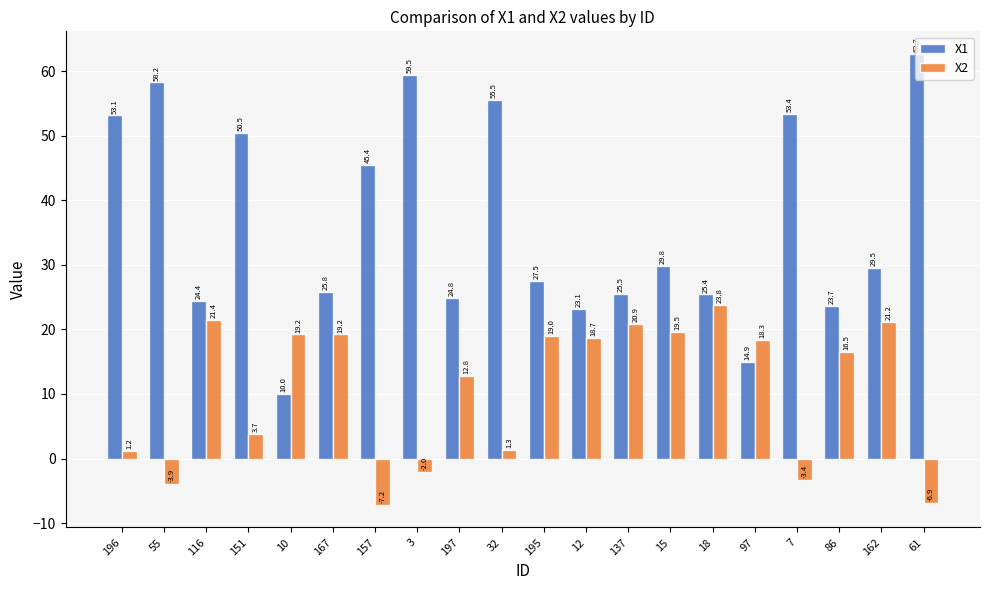

List the labels in order of X1 value, smallest first.

10, 97, 12, 86, 116, 197, 18, 137, 167, 195, 162, 15, 157, 151, 196, 7, 32, 55, 3, 61